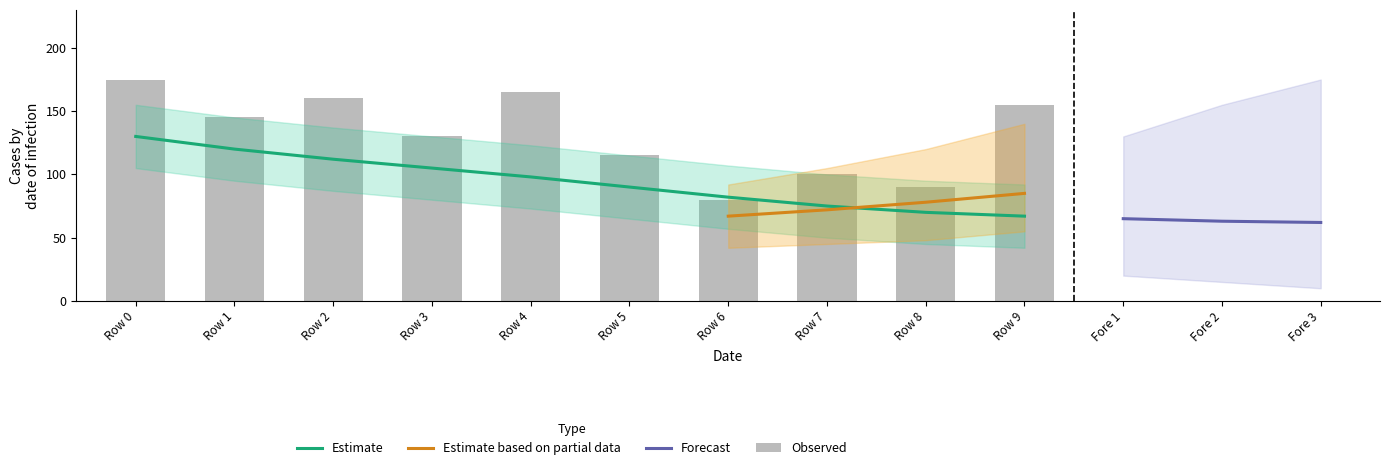

What is the value of the 7th bar from the left?

82